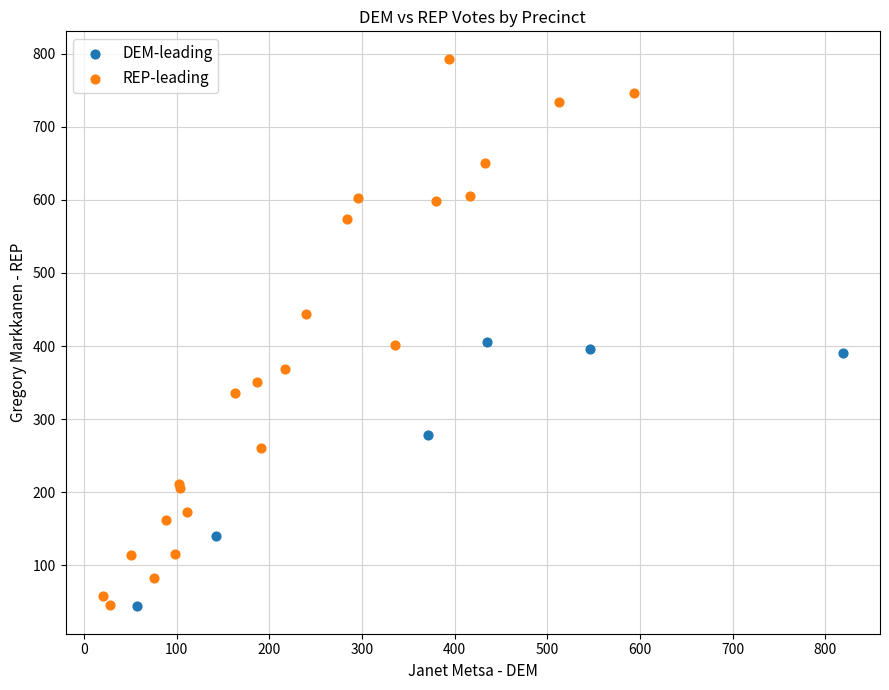

Which series has the largest Y range (max minus min)?

REP-leading